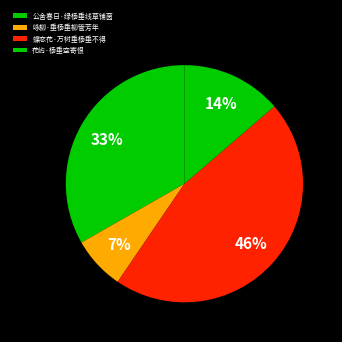

Does 花屿·杨垂空寄恨 account for over 50% of the chart?

No